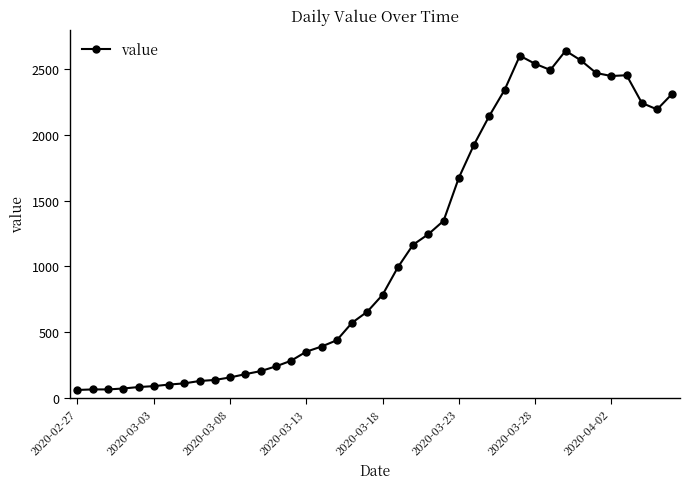

What is the average value?

1124